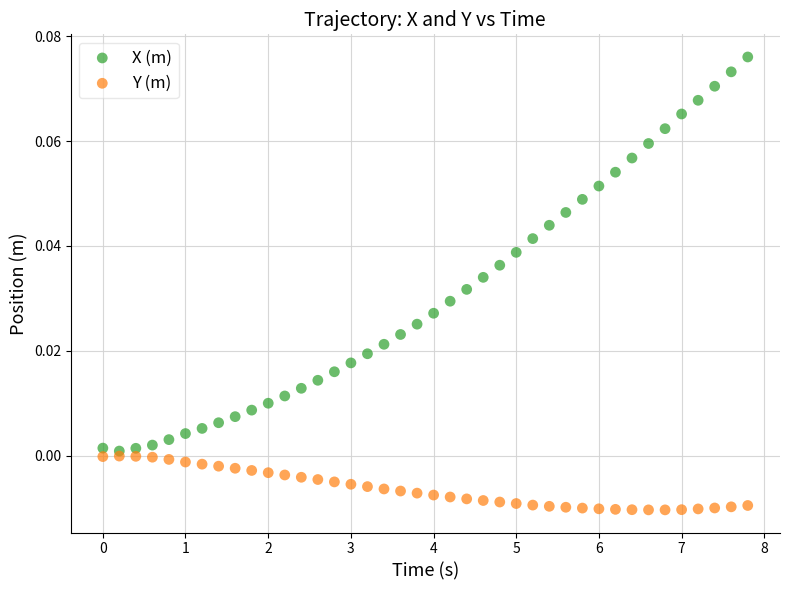

Across all data points, what is the range of X values (max minus min)?

7.8